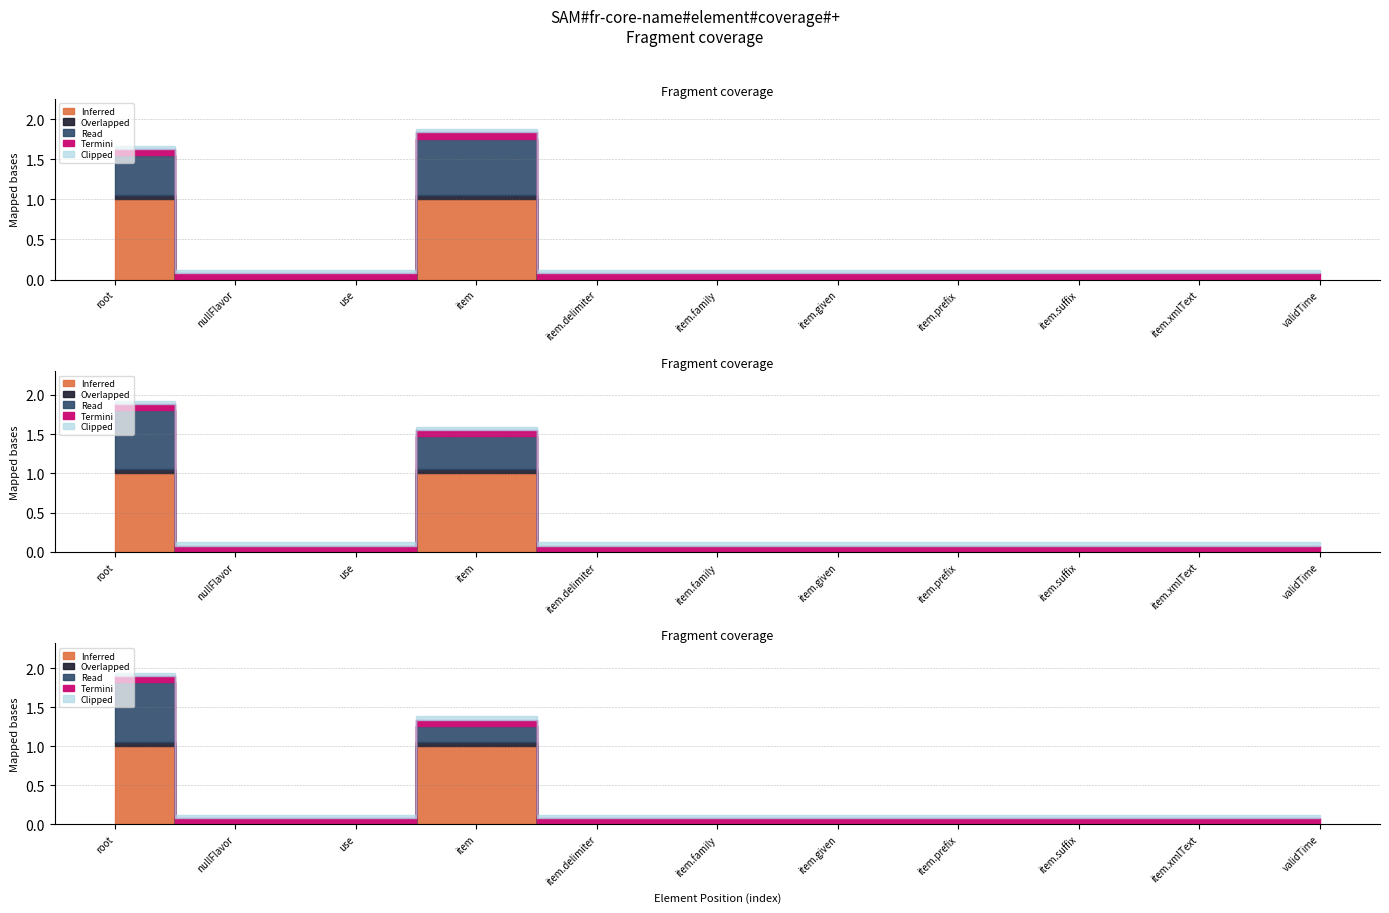

What is the label of the 3rd point from the right?

fr-core-name.item.suffix